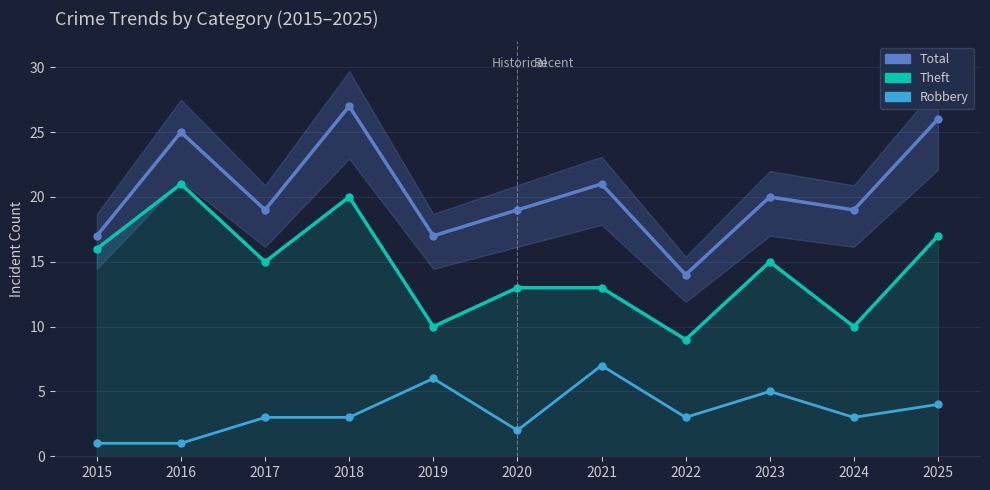

Rank the categories by Robbery value from highest to lowest.

2021, 2019, 2023, 2025, 2017, 2018, 2022, 2024, 2020, 2015, 2016